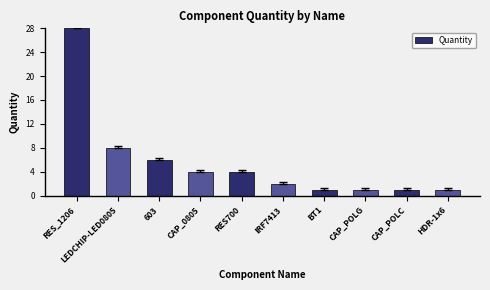

What is the difference between the maximum and second lowest values?

27